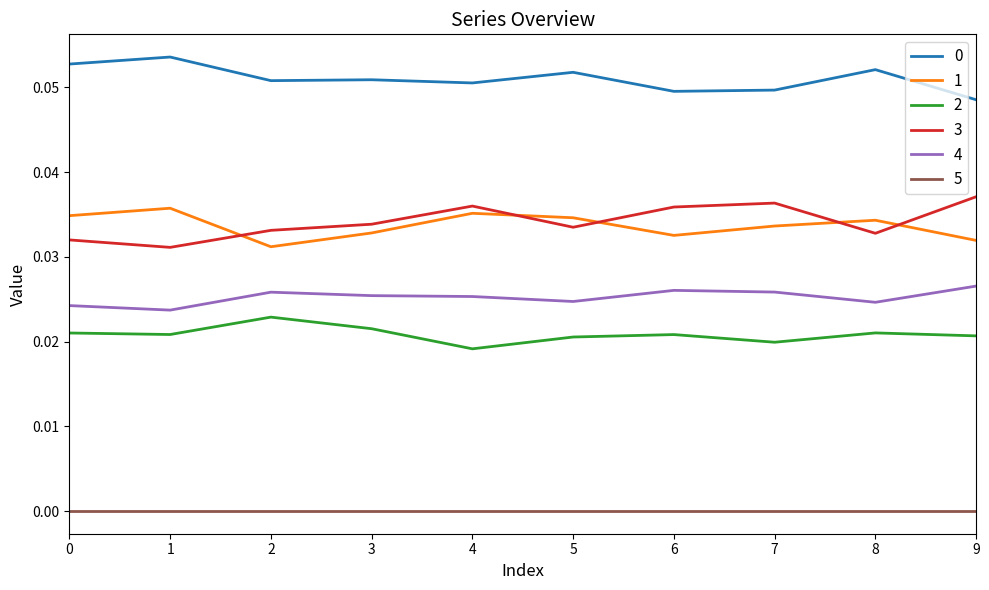

At how many categories does at least one series exceed 0?

10